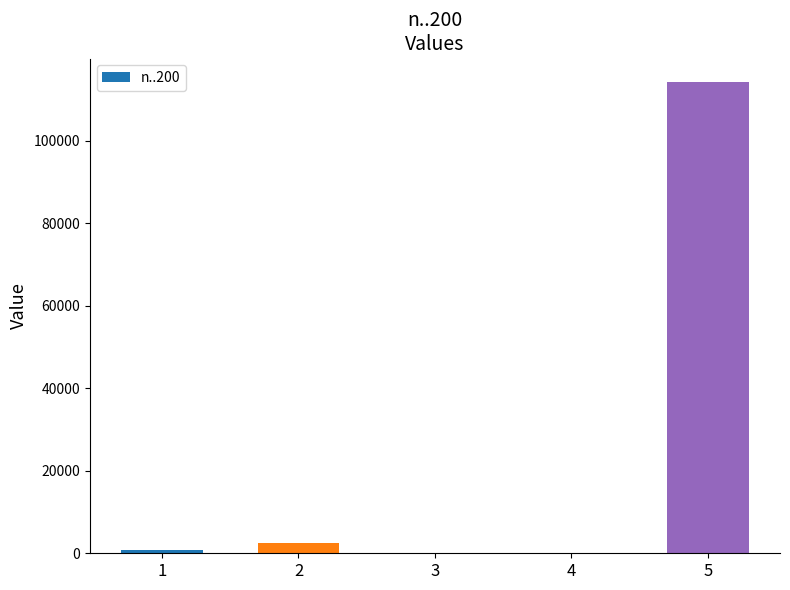

Does the chart contain stacked bars?

No